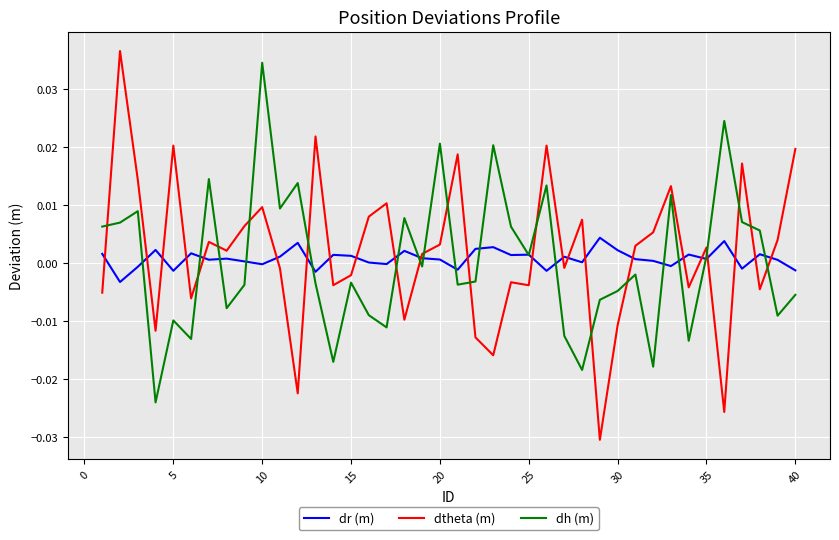

Which series has the largest range (max minus min)?

dtheta (m)